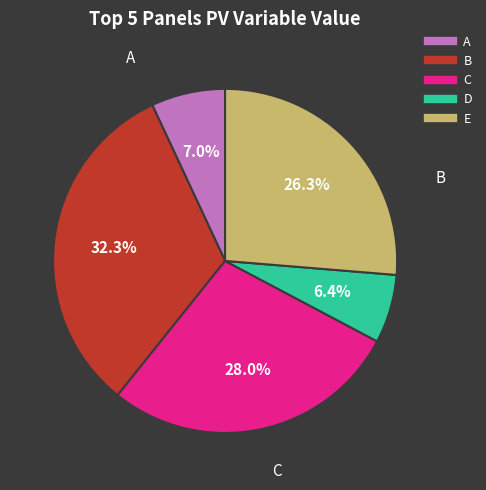

Rank the categories by value from highest to lowest.

B, C, E, A, D